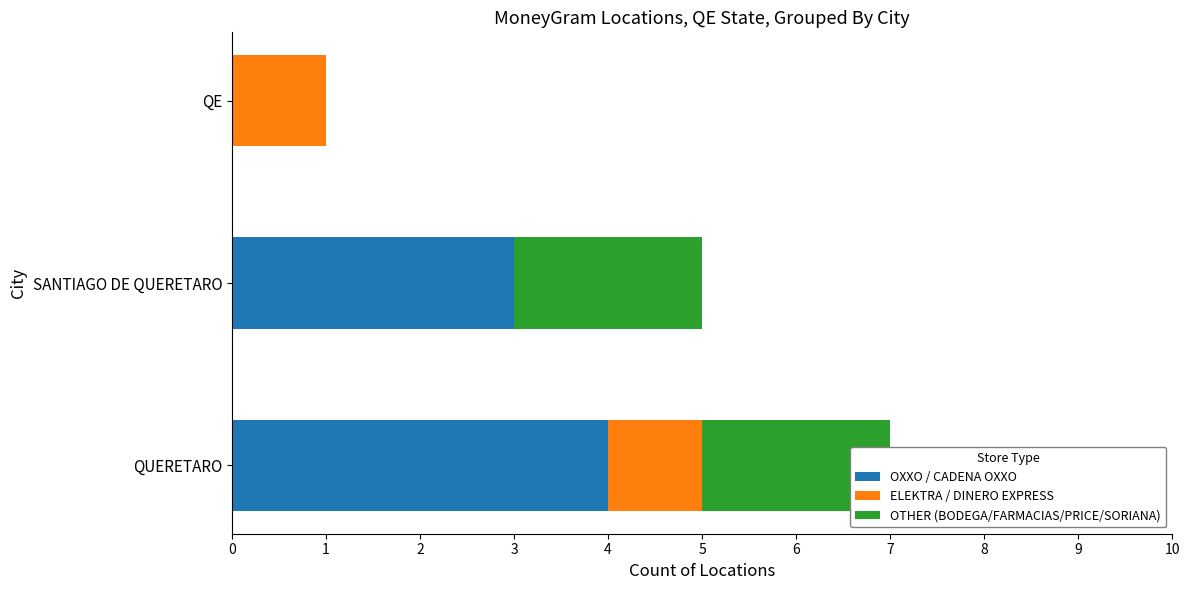

Rank the series by their maximum value, from lowest to highest.

ELEKTRA / DINERO EXPRESS, OTHER (BODEGA/FARMACIAS/PRICE/SORIANA), OXXO / CADENA OXXO